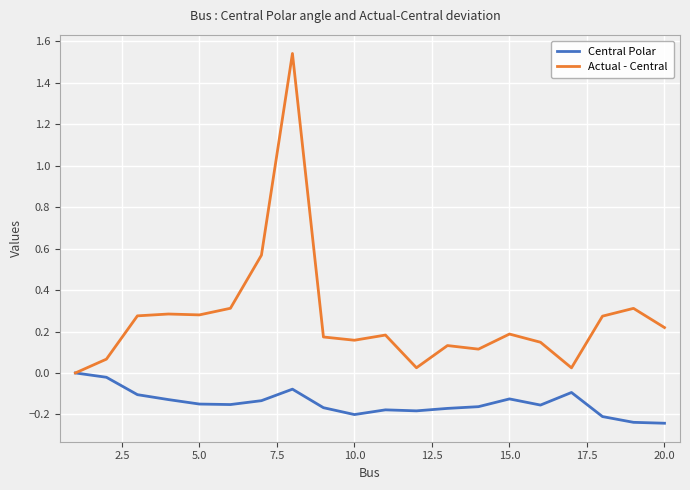

List the series in order of their overall mean, lowest first.

Central Polar, Actual - Central